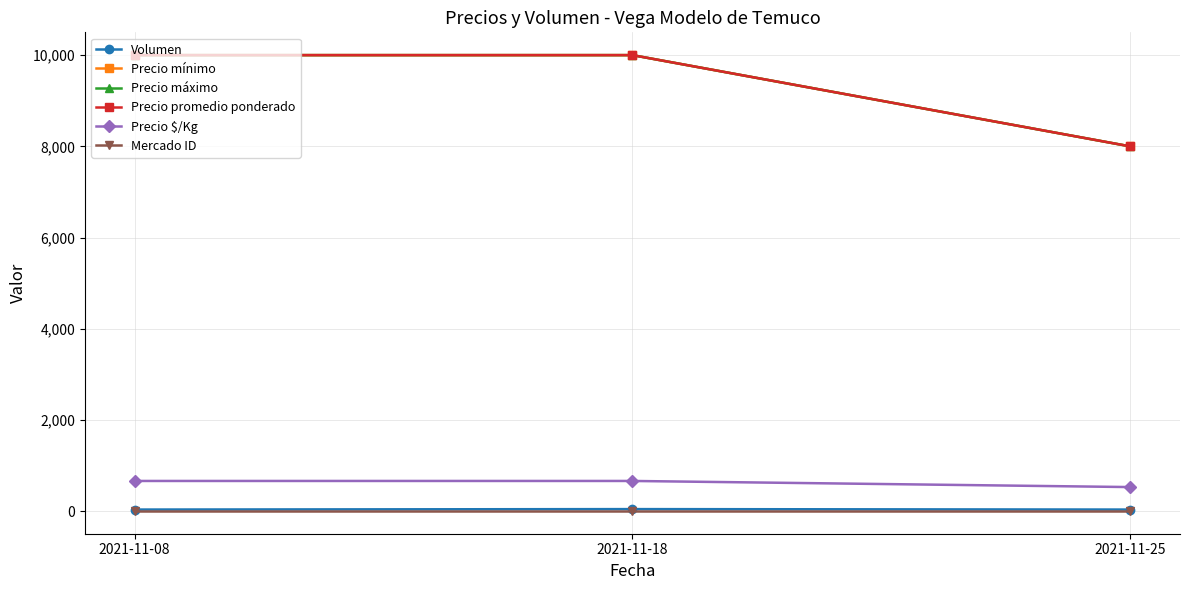

Is this an area chart (filled region under the line)?

No